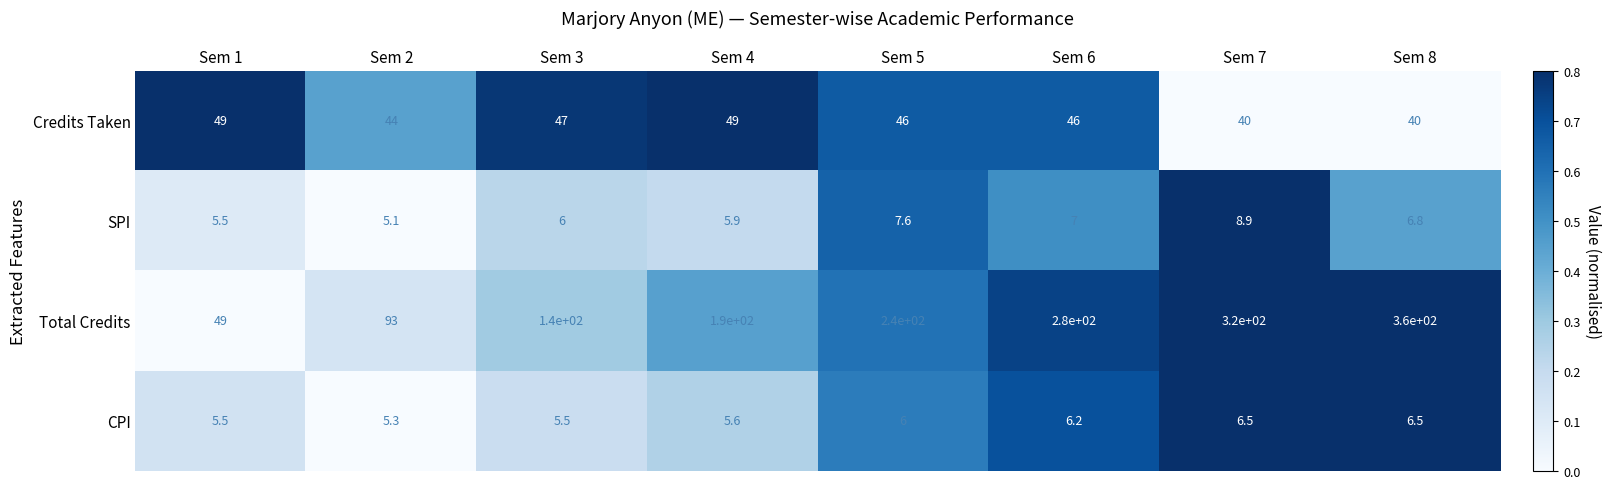

At how many categories does at least one series exceed 205?

4